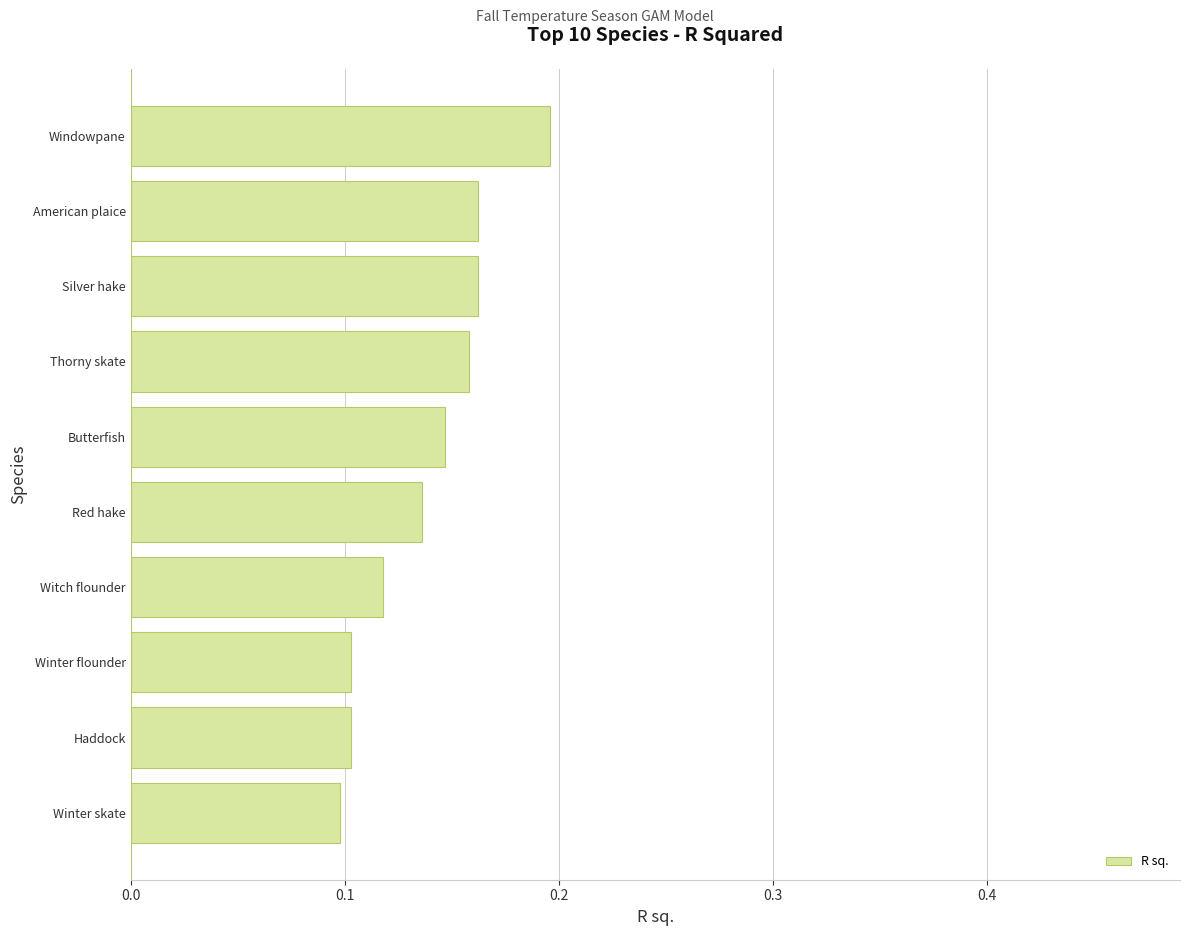

Between Silver hake and Winter skate, which is larger?

Silver hake